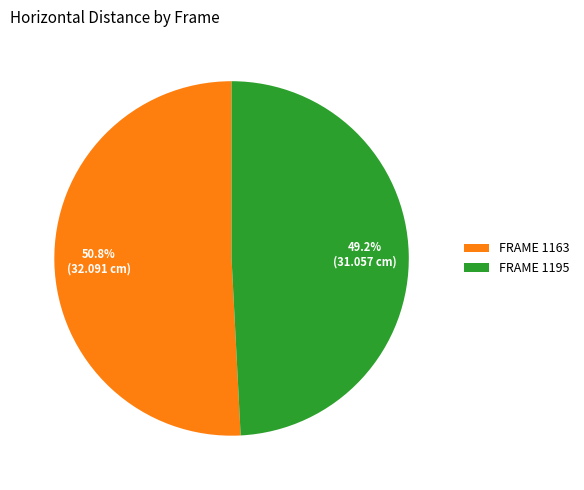

What is the ratio of the value at FRAME 1195 to the value at FRAME 1163?

1.0